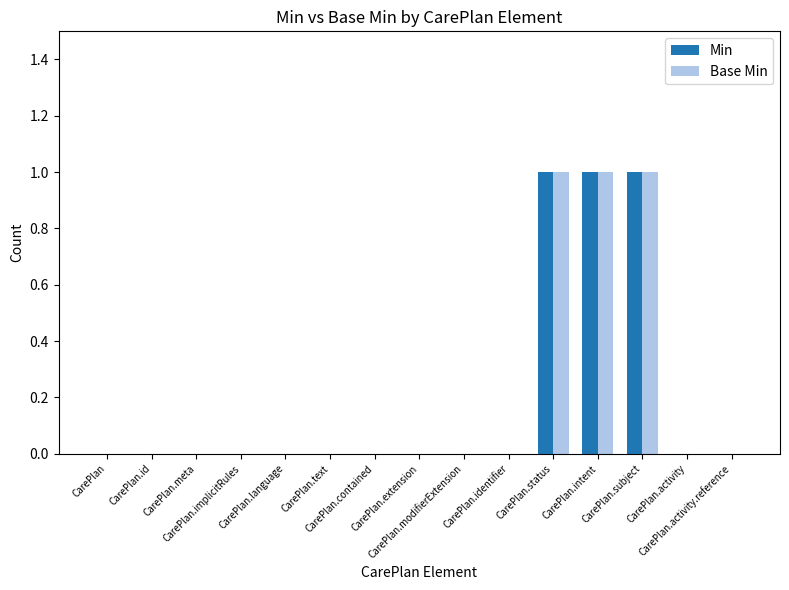

What is the sum of all Min values?

3